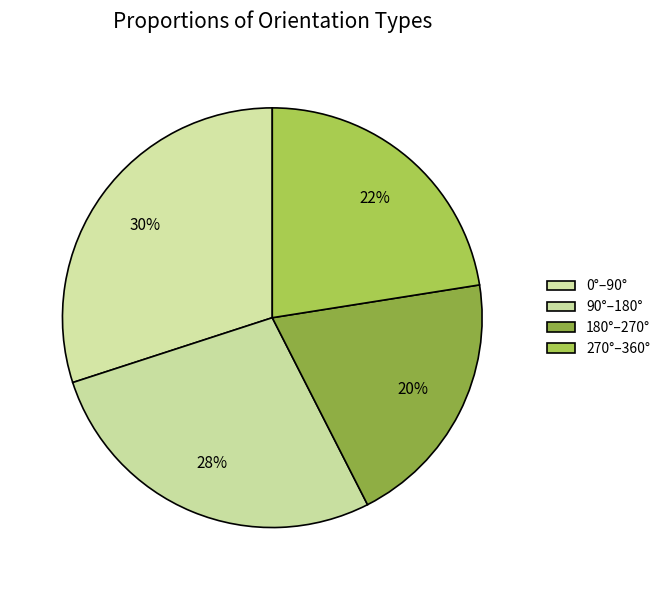

How many segments does this pie chart have?

4